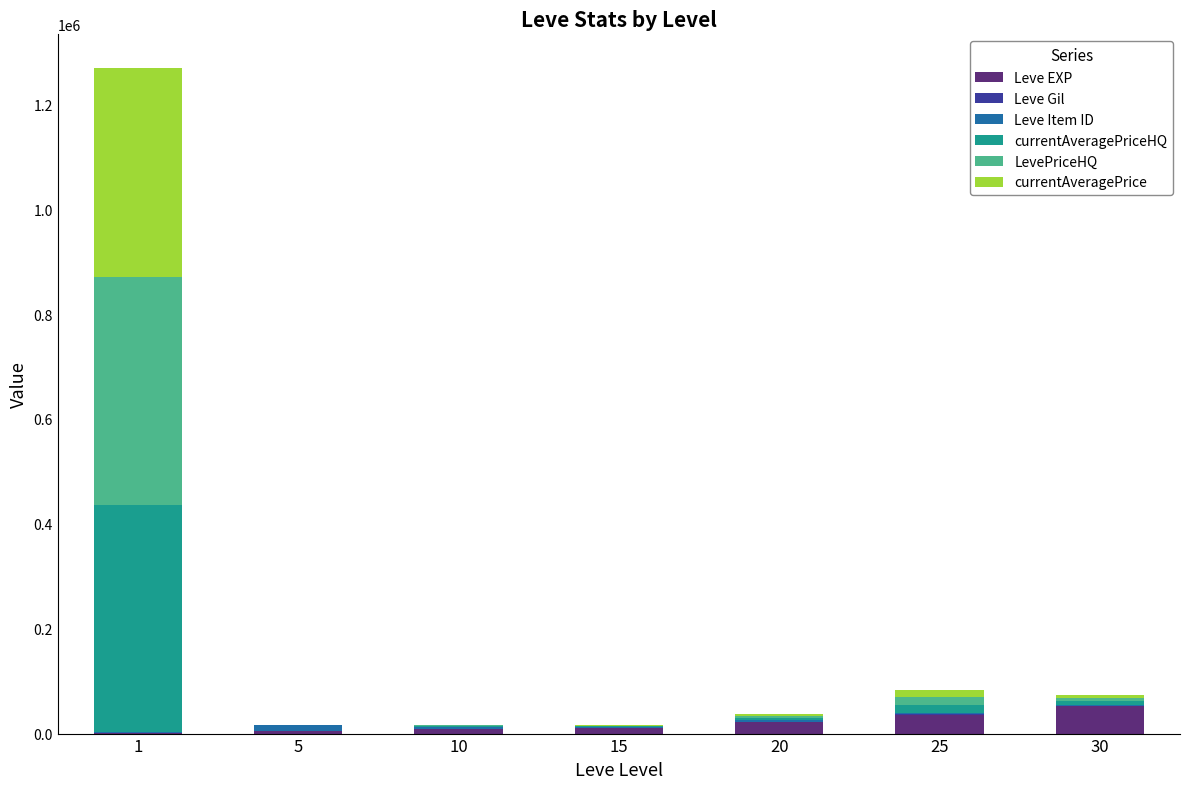

What is the value of the Leve EXP bar at the 4th from the left?

10100.0